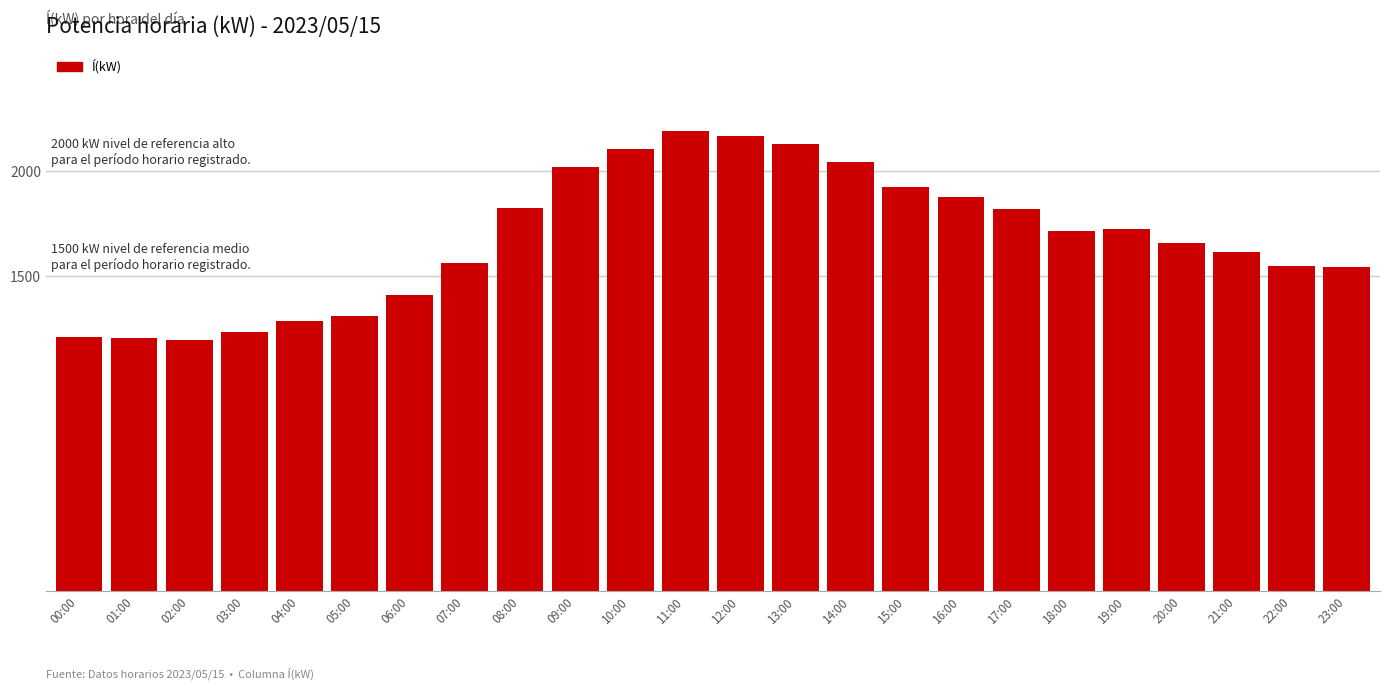

True or false: the data shows 861 at 21:00.

False